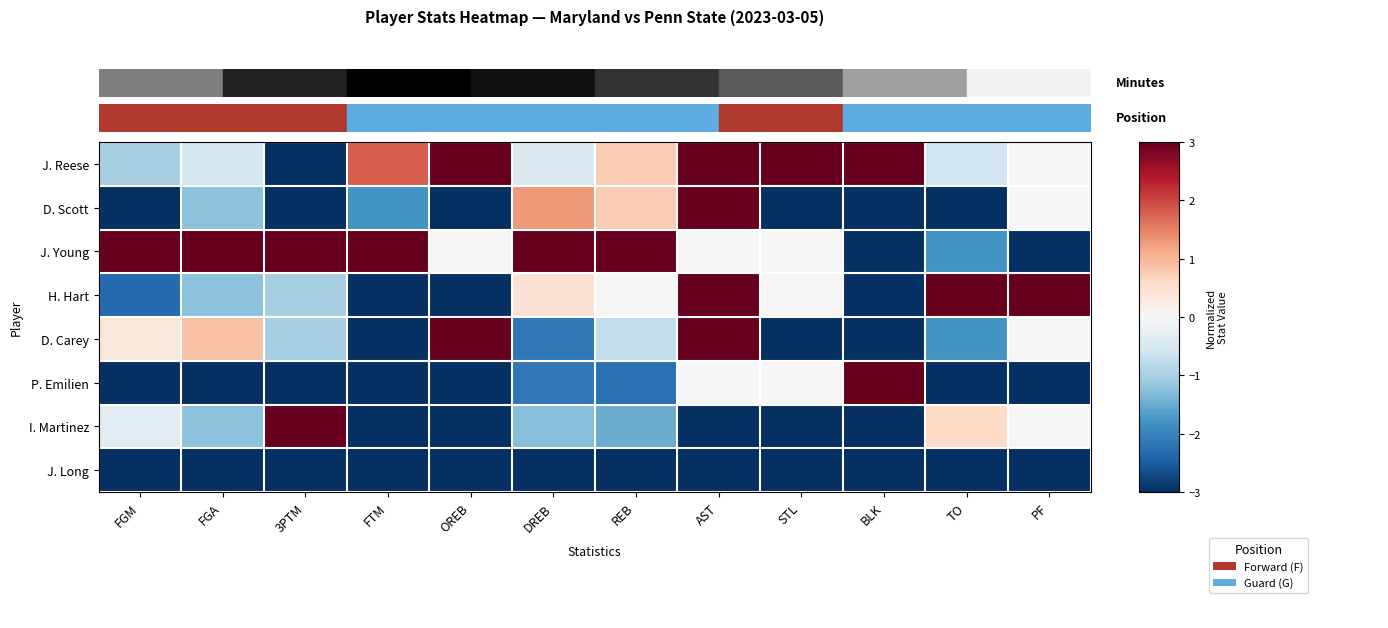

Reading left to right, extract all data points from this chart.

J. Reese: FGM=-1.0	FGA=-0.5	3PTM=-3.0	FTM=1.8	OREB=3.0	DREB=-0.4	REB=0.8	AST=3.0	STL=3.0	BLK=3.0	TO=-0.6	PF=0.0
D. Scott: FGM=-3.0	FGA=-1.2	3PTM=-3.0	FTM=-1.8	OREB=-3.0	DREB=1.3	REB=0.8	AST=3.0	STL=-3.0	BLK=-3.0	TO=-3.0	PF=0.0
J. Young: FGM=3.0	FGA=3.0	3PTM=3.0	FTM=3.0	OREB=0.0	DREB=3.0	REB=3.0	AST=0.0	STL=0.0	BLK=-3.0	TO=-1.8	PF=-3.0
H. Hart: FGM=-2.3	FGA=-1.2	3PTM=-1.0	FTM=-3.0	OREB=-3.0	DREB=0.4	REB=0.0	AST=3.0	STL=0.0	BLK=-3.0	TO=3.0	PF=3.0
D. Carey: FGM=0.3	FGA=0.9	3PTM=-1.0	FTM=-3.0	OREB=3.0	DREB=-2.1	REB=-0.8	AST=3.0	STL=-3.0	BLK=-3.0	TO=-1.8	PF=0.0
P. Emilien: FGM=-3.0	FGA=-3.0	3PTM=-3.0	FTM=-3.0	OREB=-3.0	DREB=-2.1	REB=-2.2	AST=0.0	STL=0.0	BLK=3.0	TO=-3.0	PF=-3.0
I. Martinez: FGM=-0.3	FGA=-1.2	3PTM=3.0	FTM=-3.0	OREB=-3.0	DREB=-1.3	REB=-1.5	AST=-3.0	STL=-3.0	BLK=-3.0	TO=0.6	PF=0.0
J. Long: FGM=-3.0	FGA=-3.0	3PTM=-3.0	FTM=-3.0	OREB=-3.0	DREB=-3.0	REB=-3.0	AST=-3.0	STL=-3.0	BLK=-3.0	TO=-3.0	PF=-3.0